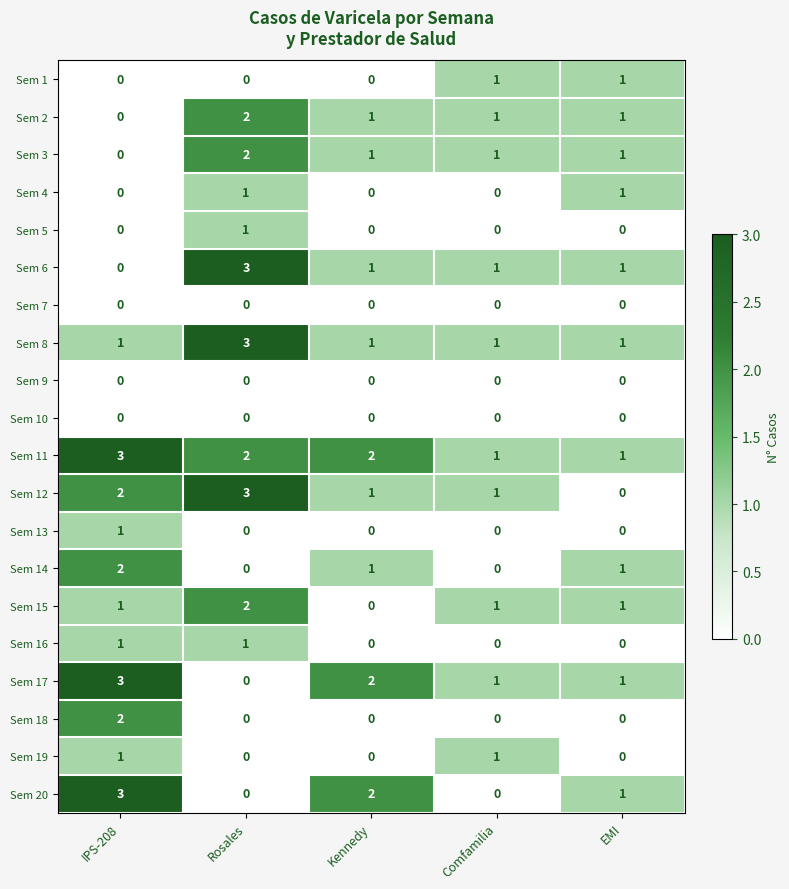

At how many categories does at least one series exceed 0?

5